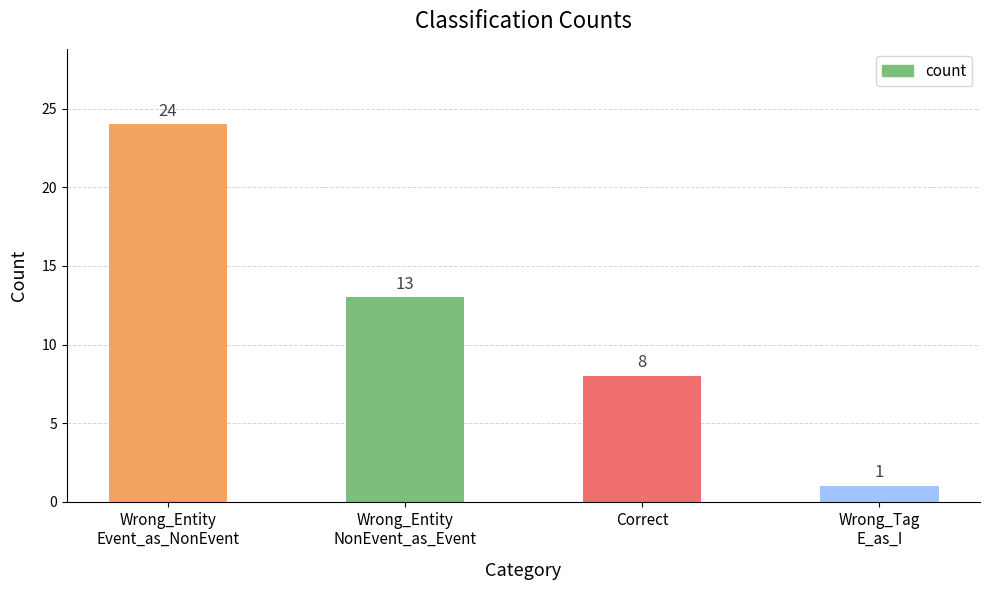

Count the values in the range 8 to 24.

3